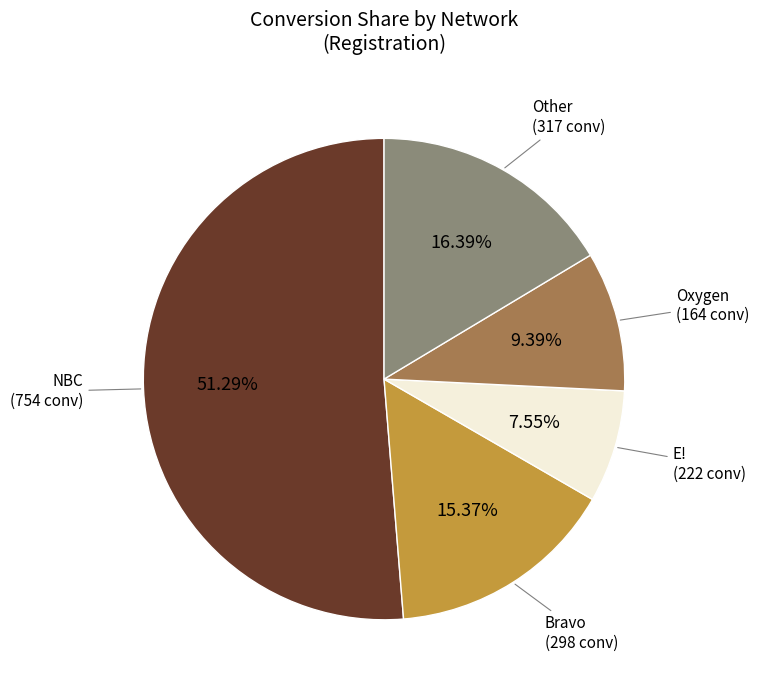

How many segments does this pie chart have?

5